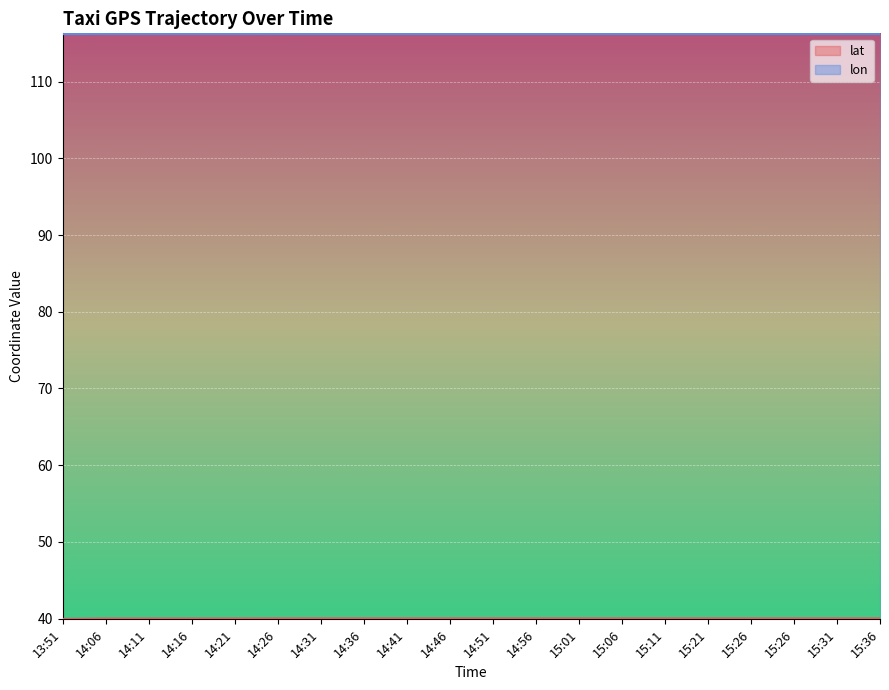

Count the number of data series in this chart.

2